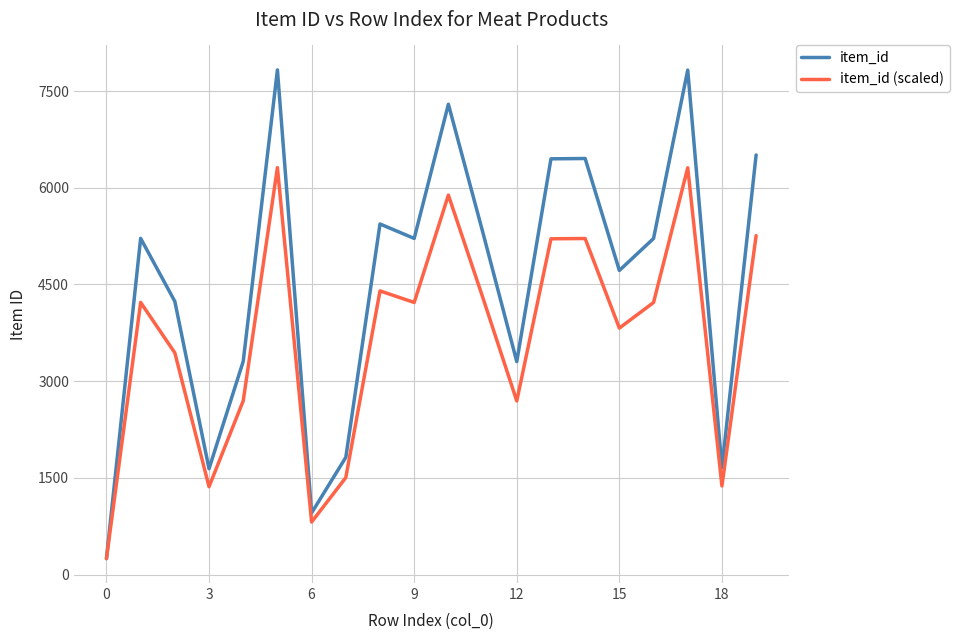

Which series has the widest spread of values?

item_id